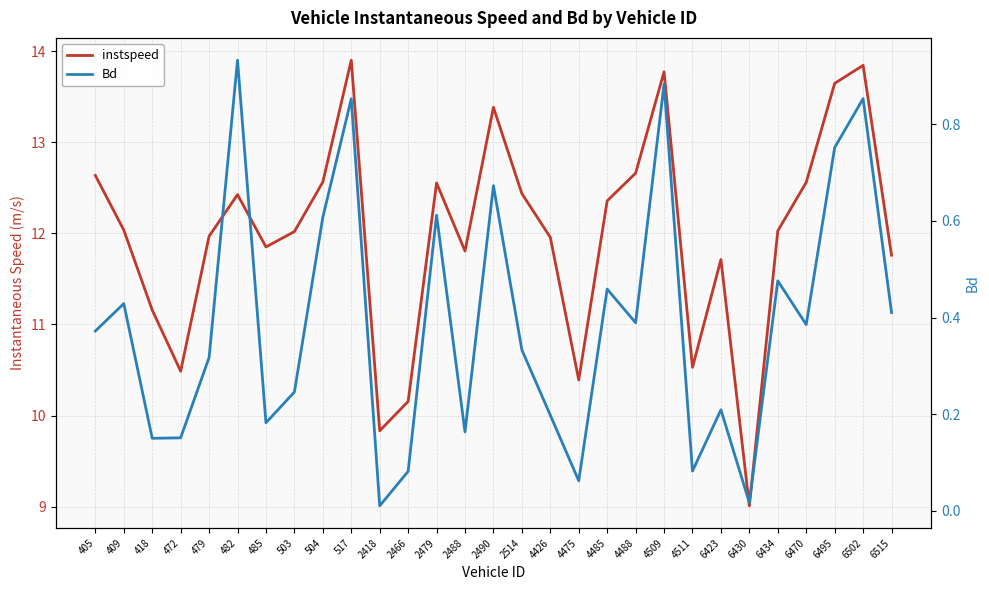

What is the sum of all Bd values?

11.3